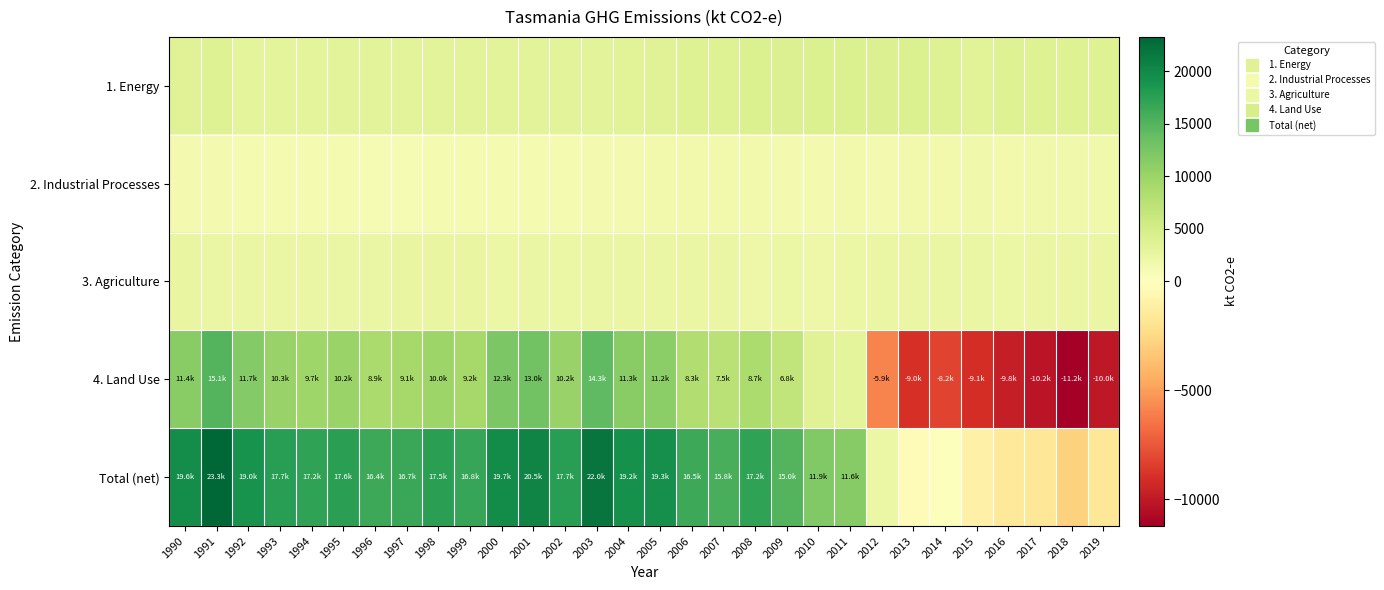

At how many categories does at least one series exceed 11813?

21